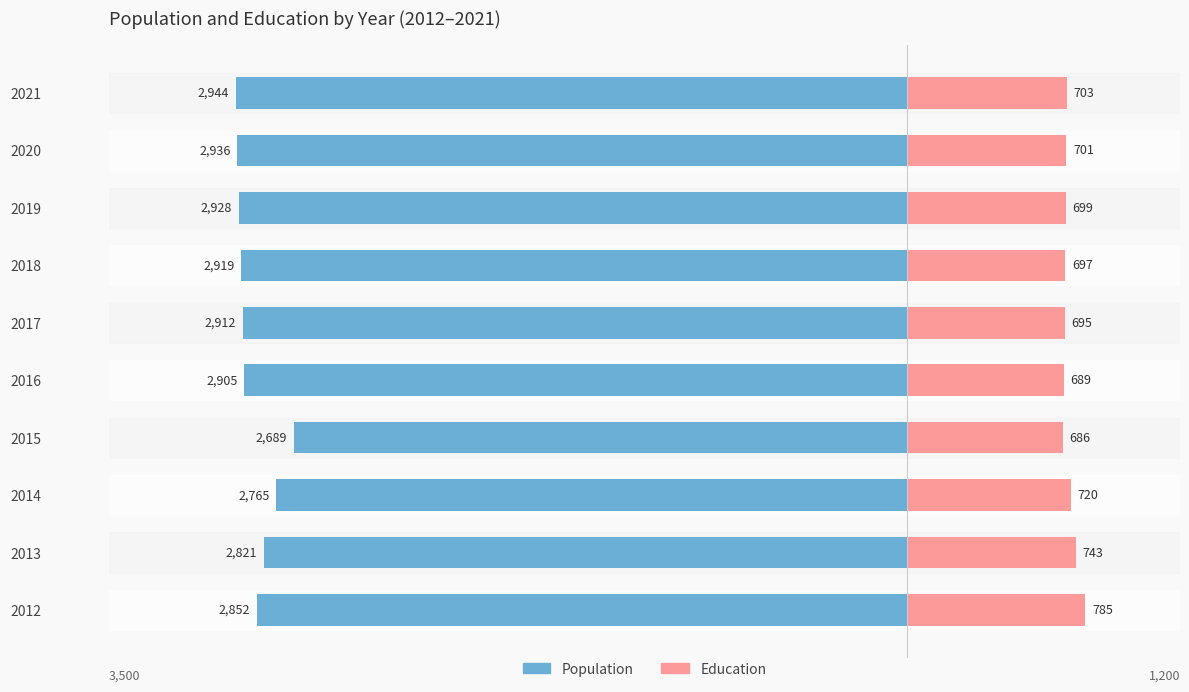

Reading left to right, extract all data points from this chart.

Population: -2852	-2821	-2765	-2689	-2905	-2912	-2919	-2928	-2936	-2944
Education: 785	743	720	686	689	695	697	699	701	703